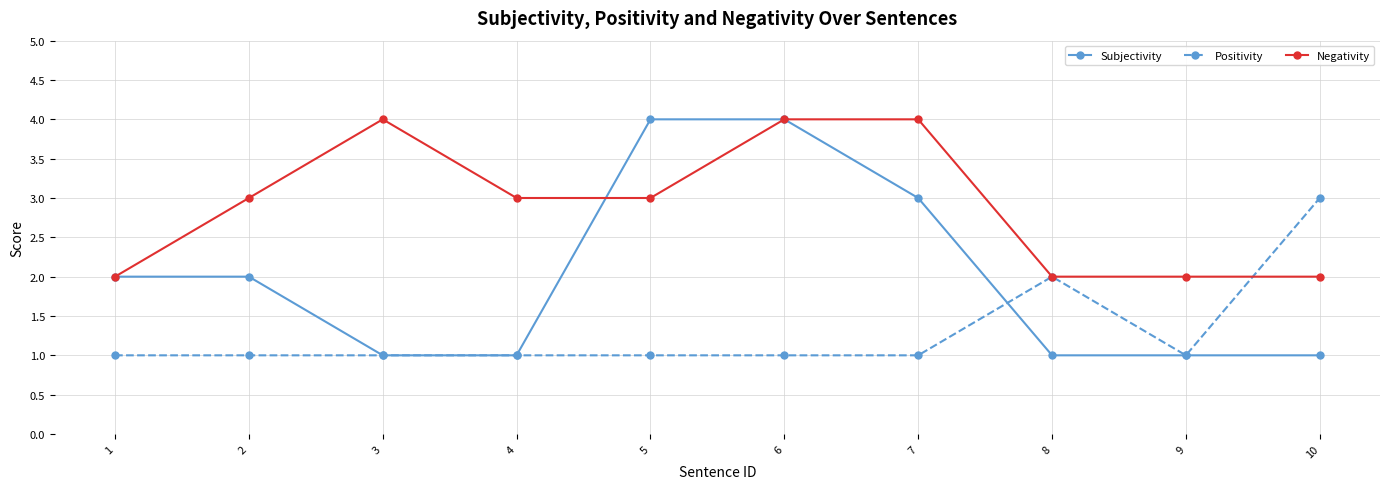

Which series changed the most between 1 and 2?

Negativity